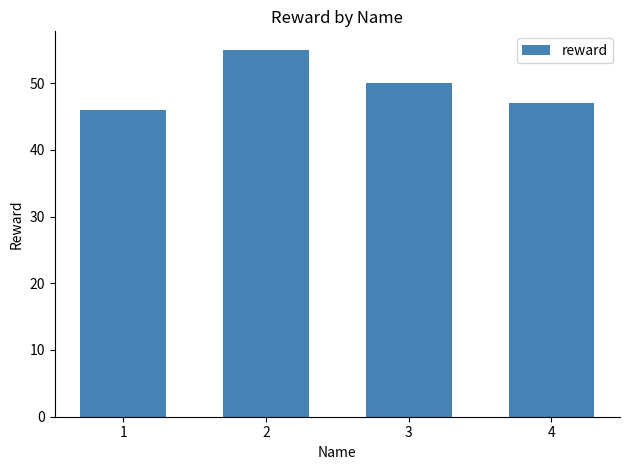

Count the values in the range 47 to 55.

3